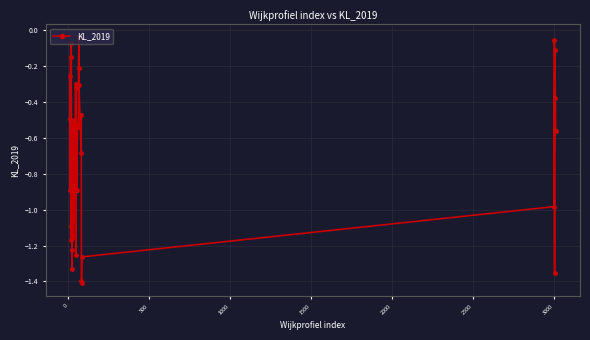

What is the difference between the maximum and minimum values?

1.4